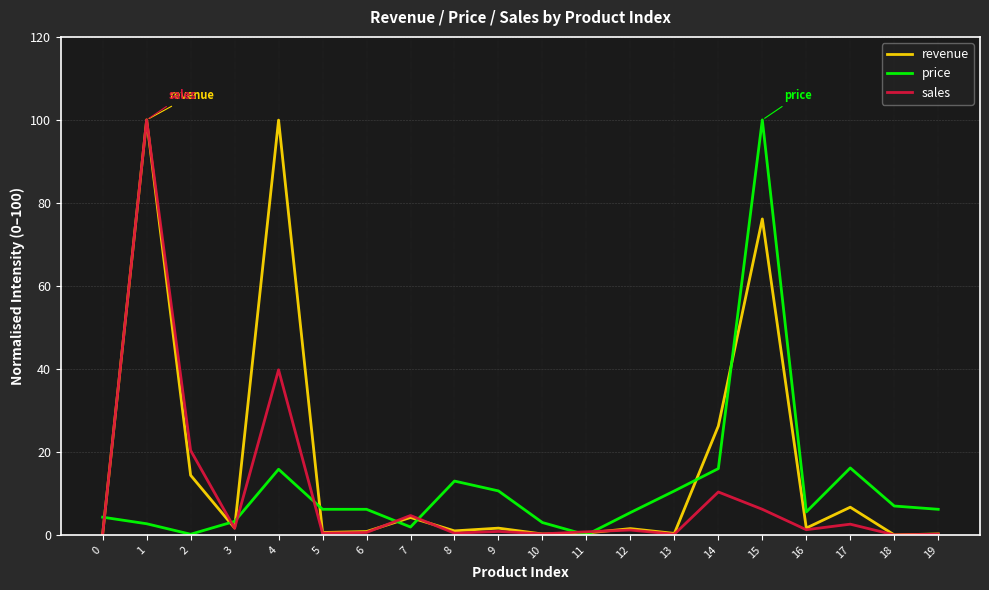

Is this an area chart (filled region under the line)?

No